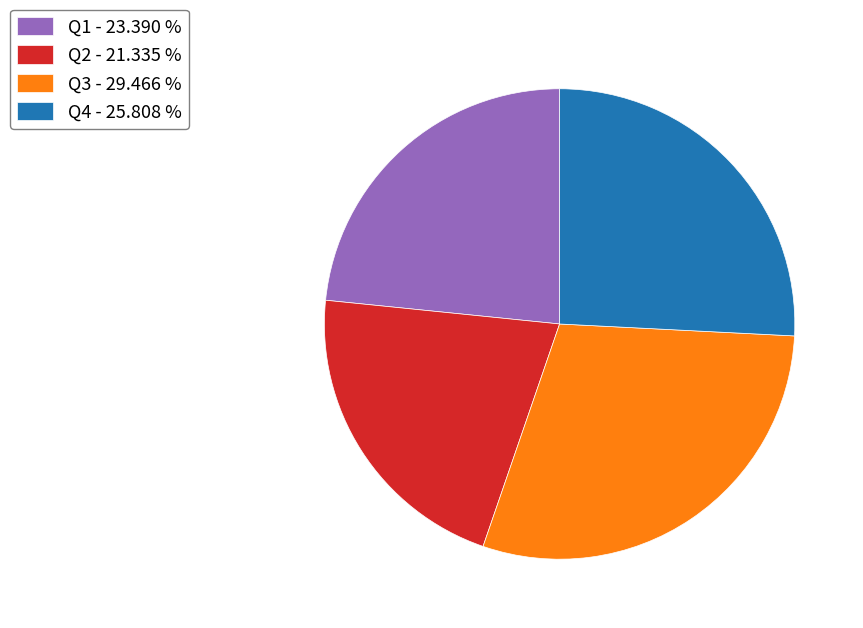

What is the smallest slice in the pie chart?

Q2 - 21.335 %